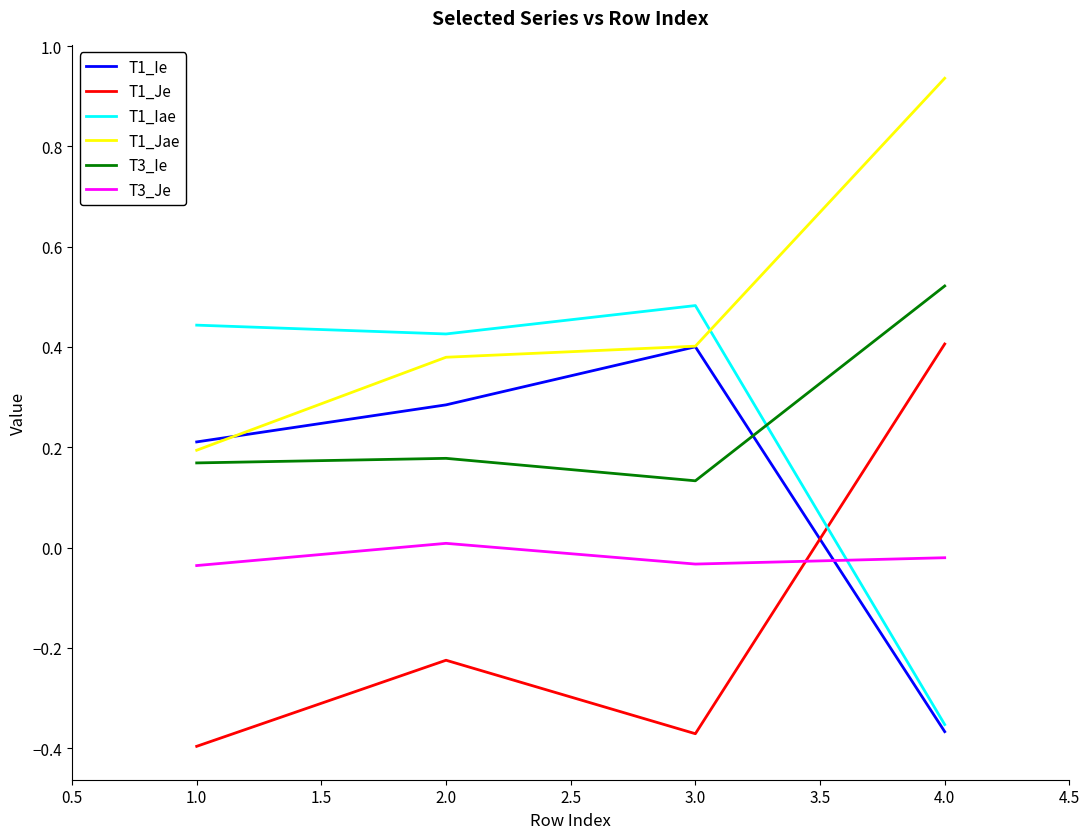

The T1_Iae series shows 0.8 at 3.0. True or false?

False